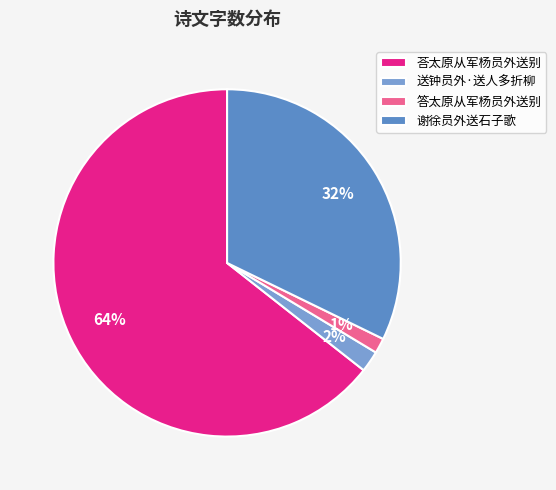

Does any single category account for the majority?

Yes